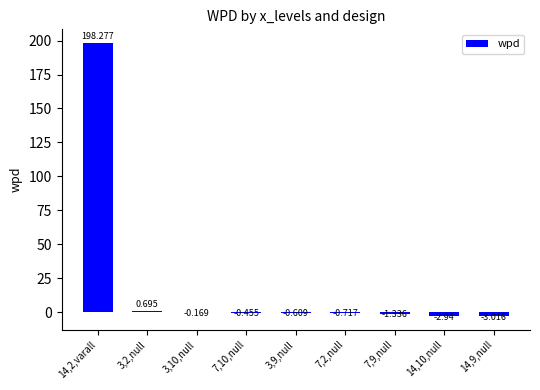

What is the smallest value displayed?

-3.0